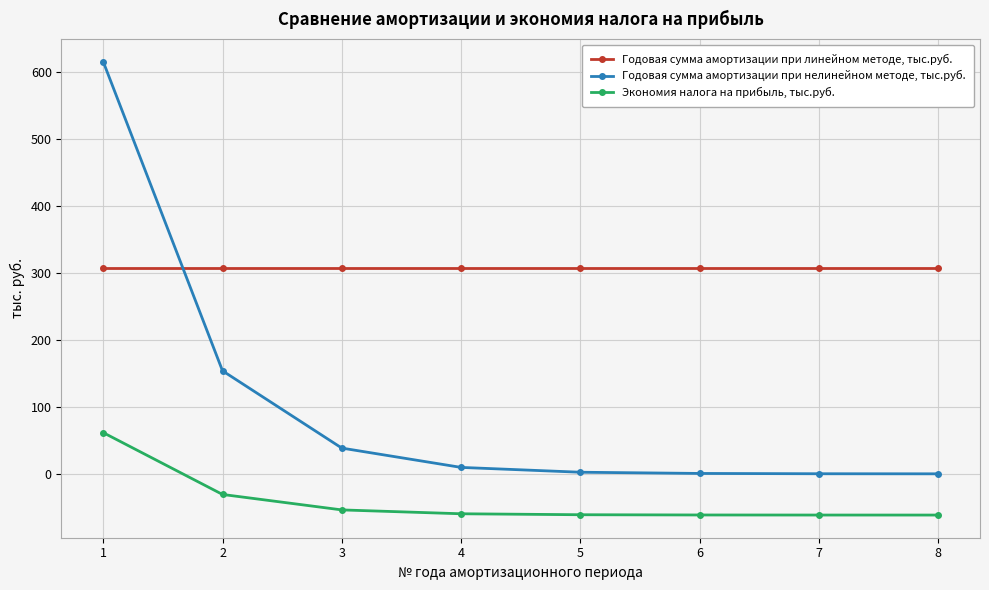

The value of Годовая сумма амортизации при нелинейном методе, тыс.руб. at 1 is 180.2. True or false?

False